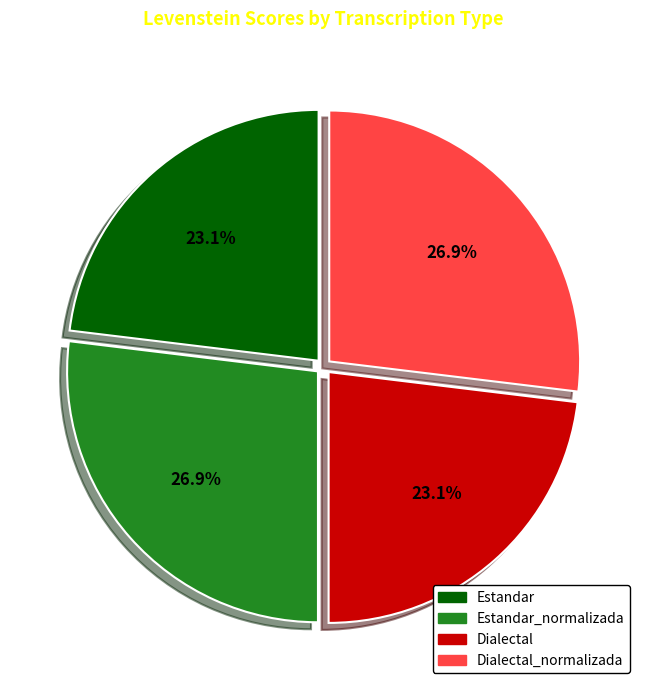

What is the total percentage of Estandar_normalizada and Estandar?

50.0%